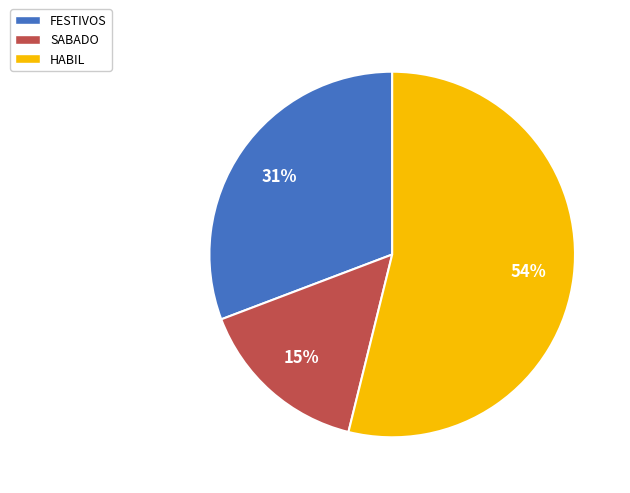

What is the ratio of the value at FESTIVOS to the value at HABIL?

0.6